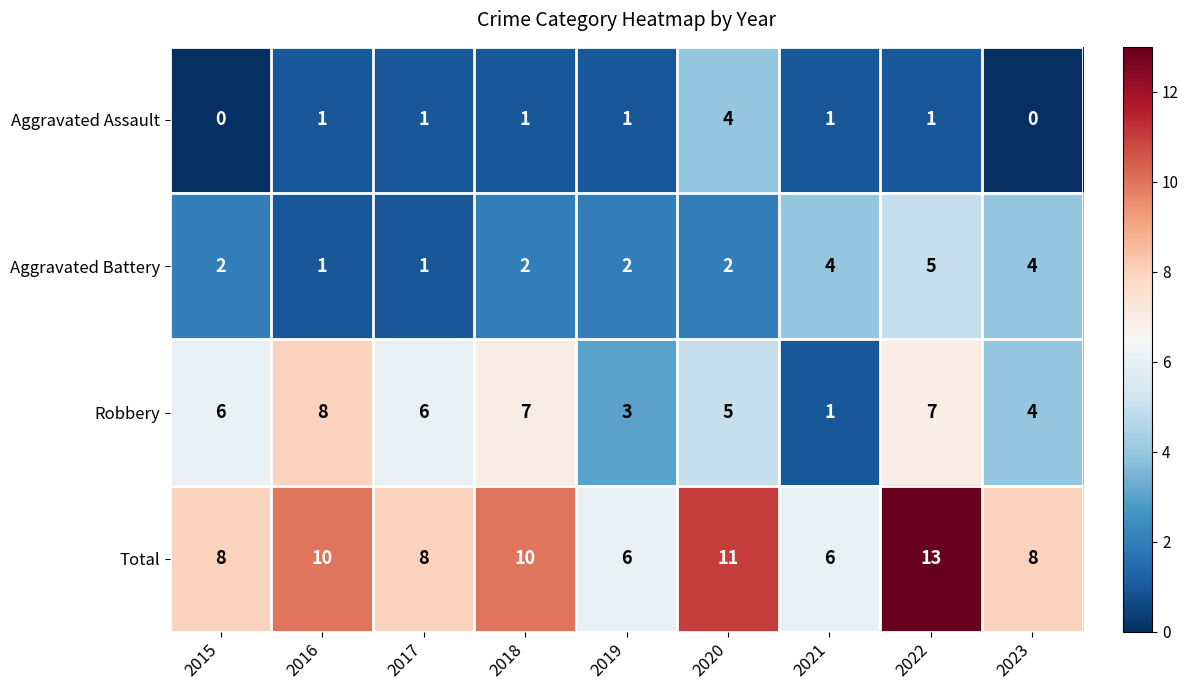

At which category is the sum across all series the highest?

2022